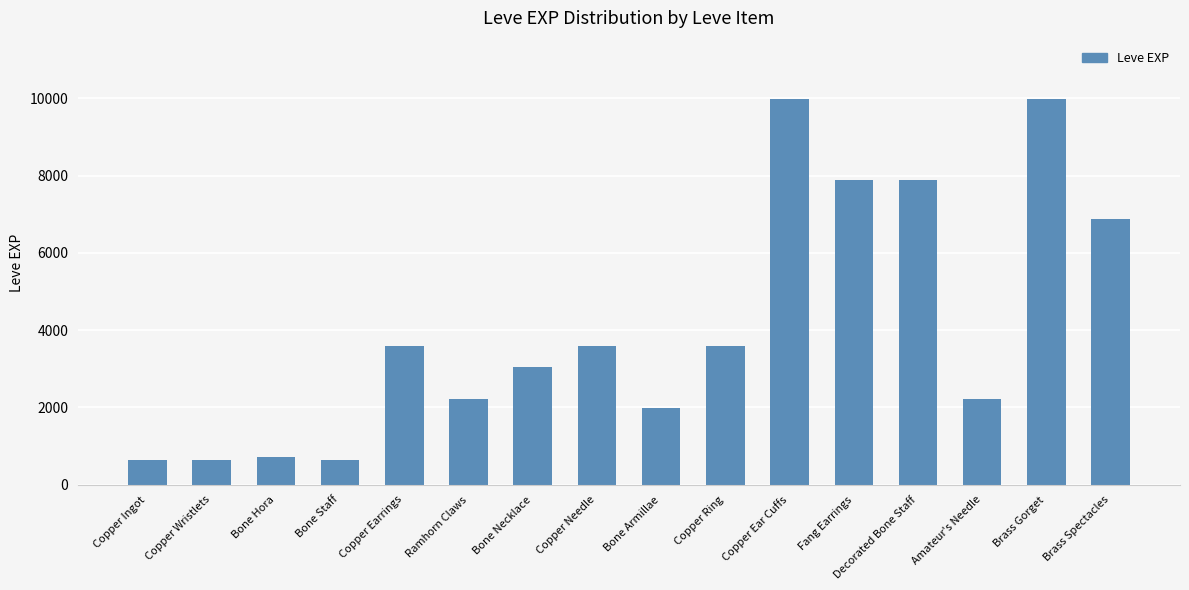

Does the chart contain stacked bars?

No